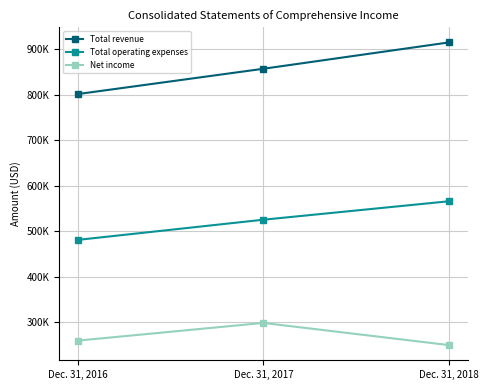

Is the value of Total operating expenses at Dec. 31, 2018 greater than the value of Total revenue at Dec. 31, 2018?

No